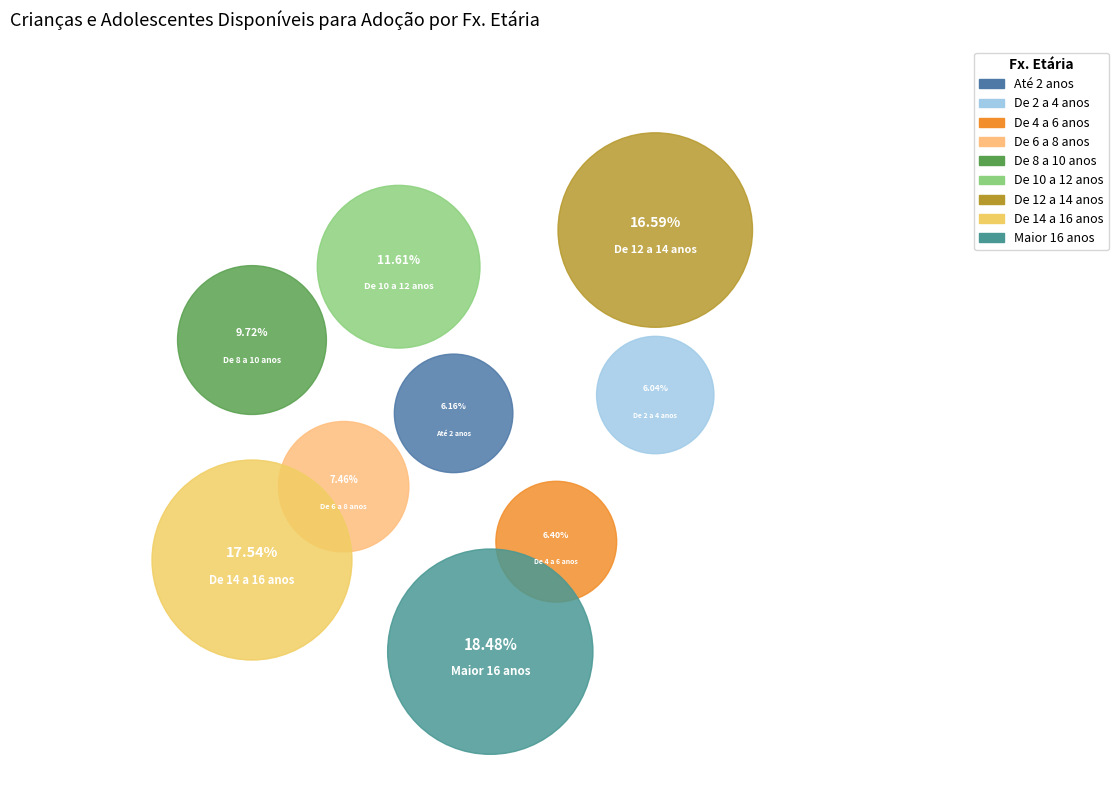

To the nearest percent, what percentage of the pie is De 2 a 4 anos?

6%